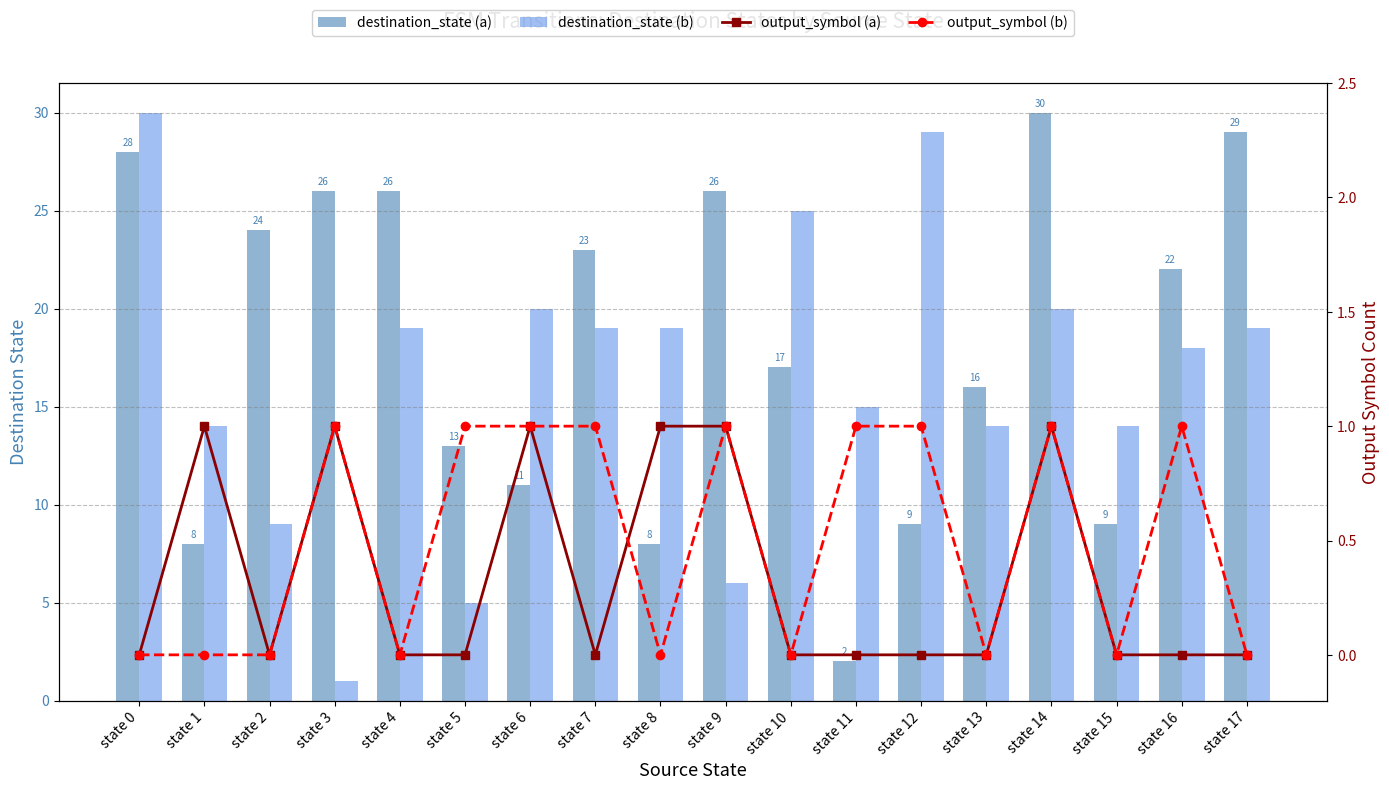

At which category does the chart reach its peak across all series?

state 14